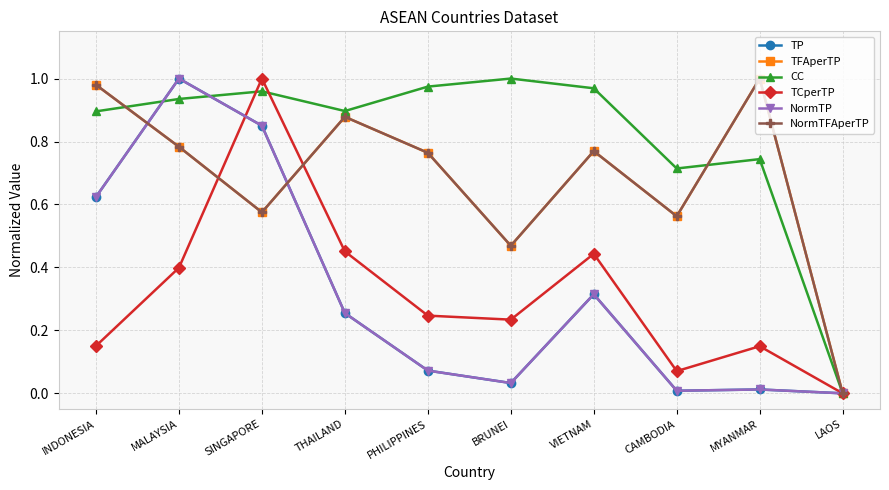

At how many categories does at least one series exceed 0?

9